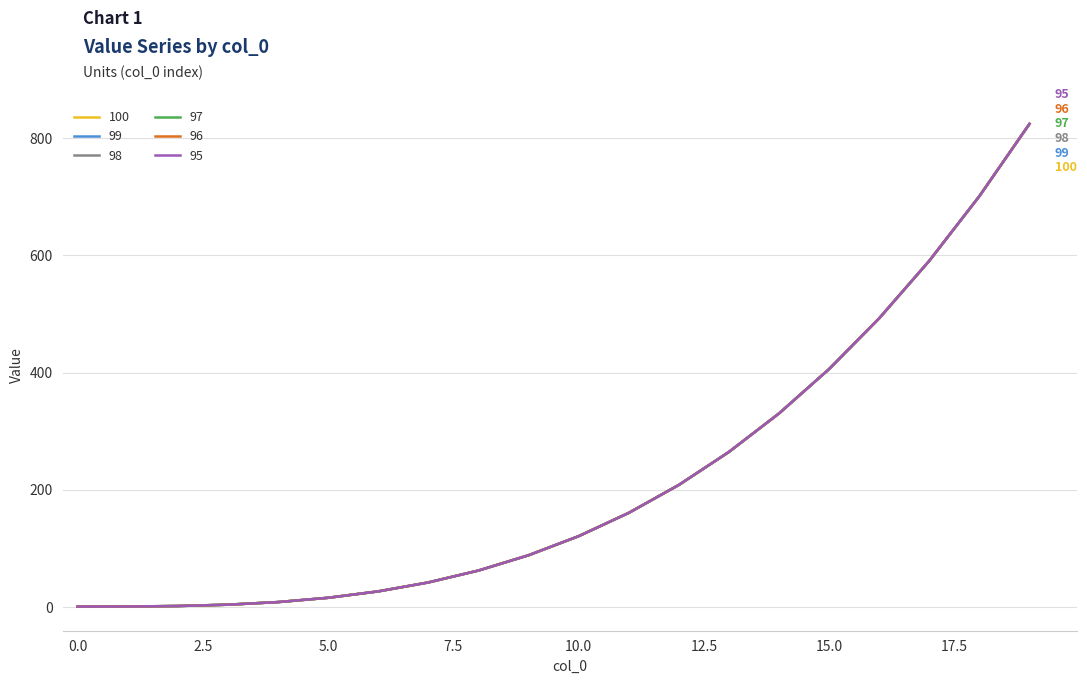

Reading right to left, extract all data points from this chart.

100: 824.1	700.8	590.6	492.5	406.0	330.3	264.6	208.4	160.7	121.0	88.5	62.4	42.2	26.9	16.0	8.7	4.2	2.0	1.1	1.0
99: 824.1	700.8	590.6	492.5	406.0	330.3	264.6	208.4	160.7	121.0	88.5	62.4	42.2	26.9	16.0	8.7	4.2	2.0	1.1	1.0
98: 824.1	700.8	590.6	492.5	406.0	330.3	264.6	208.4	160.7	121.0	88.5	62.4	42.2	26.9	16.0	8.7	4.2	2.0	1.1	1.0
97: 824.1	700.8	590.6	492.5	406.0	330.3	264.6	208.4	160.7	121.0	88.5	62.4	42.2	26.9	16.0	8.7	4.2	2.0	1.1	1.0
96: 824.1	700.8	590.6	492.5	406.0	330.3	264.6	208.4	160.7	121.0	88.5	62.4	42.2	26.9	16.0	8.7	4.2	2.0	1.1	1.0
95: 824.1	700.8	590.6	492.5	406.0	330.3	264.6	208.4	160.7	121.0	88.5	62.4	42.2	26.9	16.0	8.7	4.2	2.0	1.1	1.0